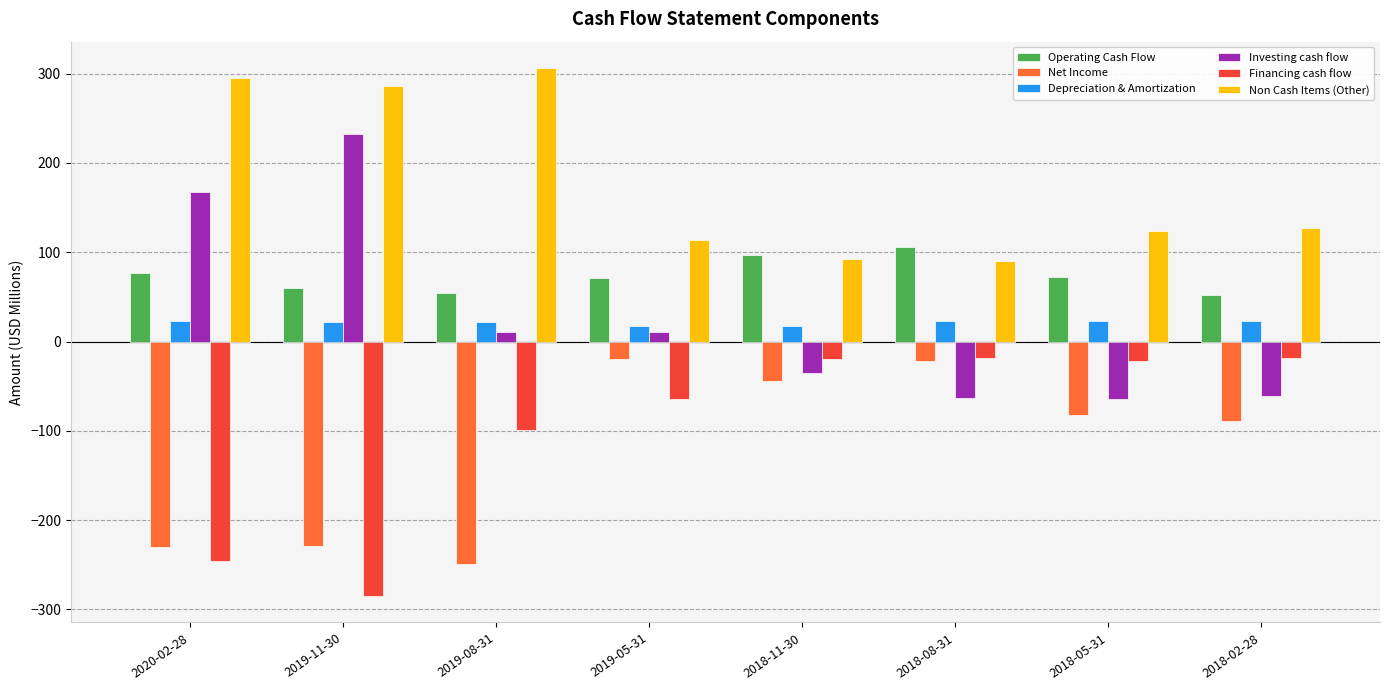

Which series has the largest total across all categories?

Non Cash Items (Other)